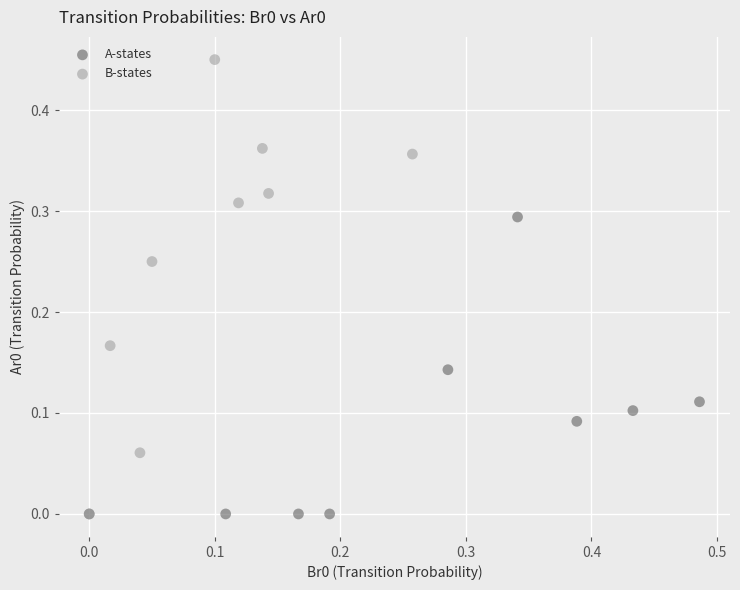

Which series has the largest Y range (max minus min)?

B-states